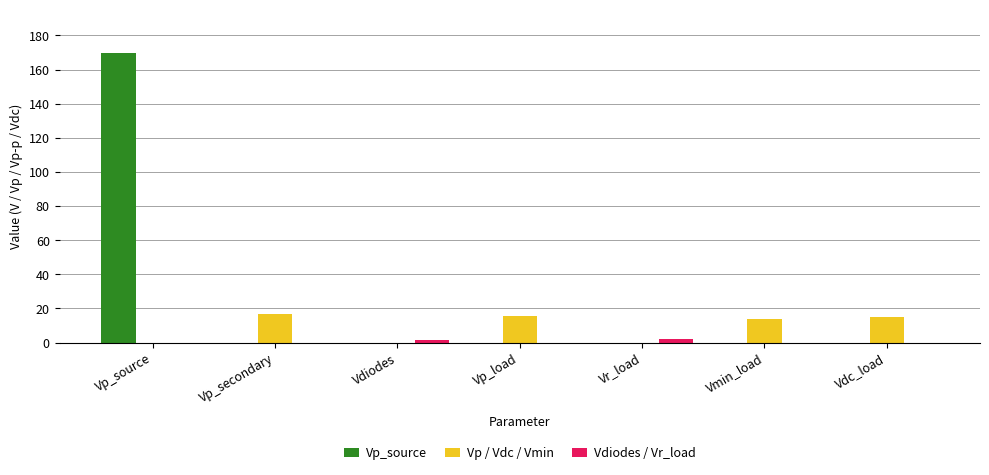

Between Vp_secondary and Vr_load, which series saw the biggest shift?

Vp / Vdc / Vmin